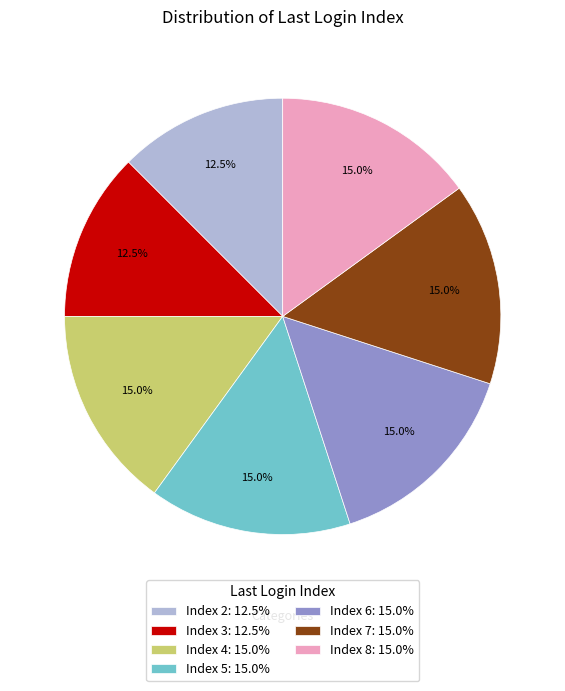

Is there a majority slice in this chart?

No